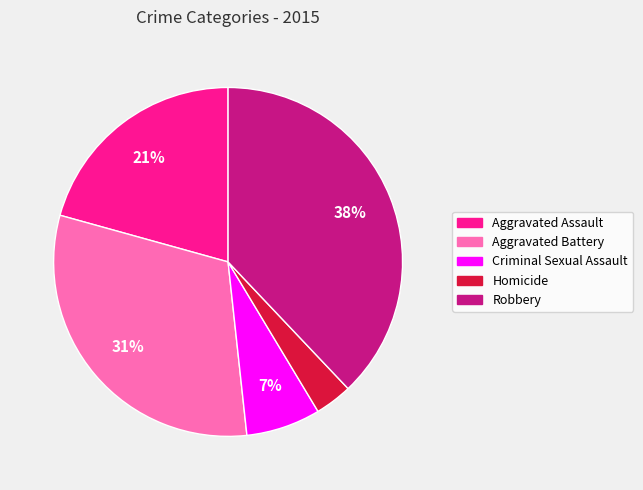

Rank the categories by value from lowest to highest.

Homicide, Criminal Sexual Assault, Aggravated Assault, Aggravated Battery, Robbery